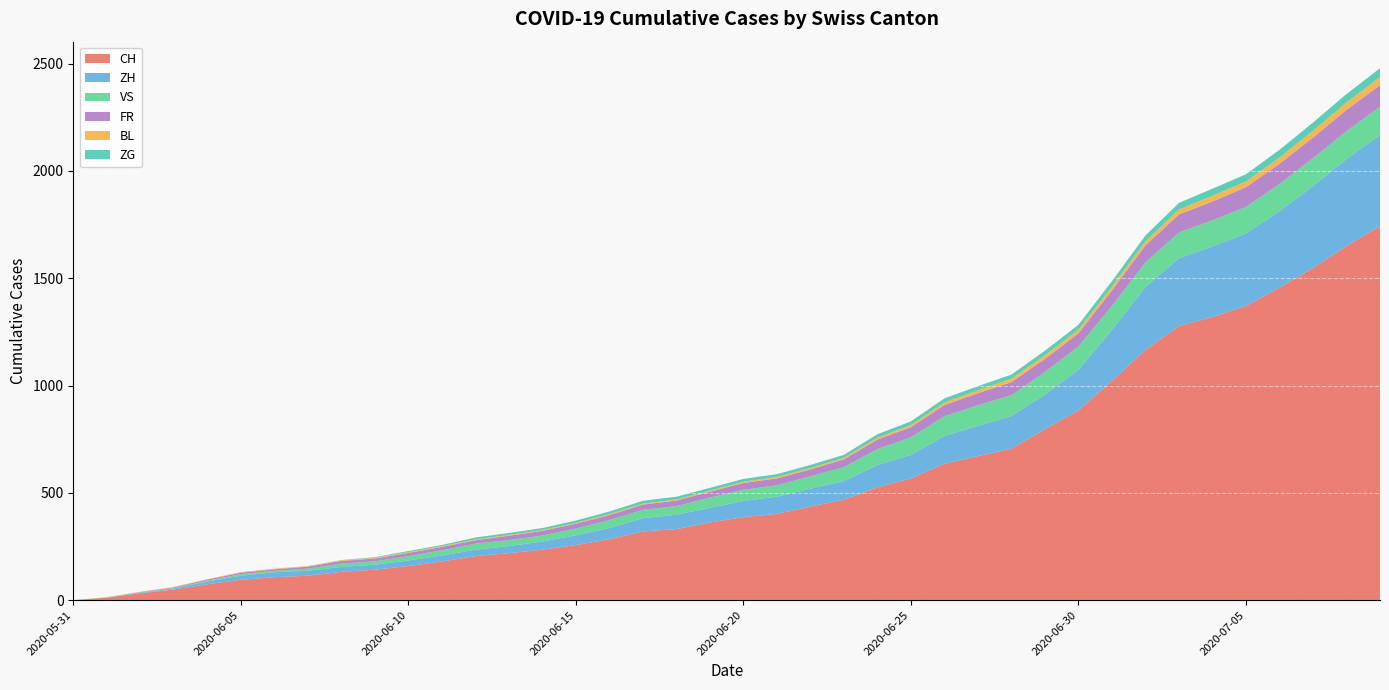

Reading left to right, what are all the values shown in this chart?

CH: 2020-05-31=0	2020-06-01=12	2020-06-02=32	2020-06-03=50	2020-06-04=74	2020-06-05=95	2020-06-06=107	2020-06-07=114	2020-06-08=132	2020-06-09=142	2020-06-10=159	2020-06-11=180	2020-06-12=205	2020-06-13=219	2020-06-14=235	2020-06-15=257	2020-06-16=284	2020-06-17=320	2020-06-18=331	2020-06-19=362	2020-06-20=387	2020-06-21=402	2020-06-22=436	2020-06-23=468	2020-06-24=526	2020-06-25=567	2020-06-26=636	2020-06-27=671	2020-06-28=706	2020-06-29=797	2020-06-30=884	2020-07-01=1022	2020-07-02=1166	2020-07-03=1277	2020-07-04=1319	2020-07-05=1371	2020-07-06=1456	2020-07-07=1547	2020-07-08=1650	2020-07-09=1743
ZH: 2020-05-31=0	2020-06-01=0	2020-06-02=2	2020-06-03=5	2020-06-04=13	2020-06-05=19	2020-06-06=23	2020-06-07=23	2020-06-08=23	2020-06-09=23	2020-06-10=26	2020-06-11=28	2020-06-12=30	2020-06-13=33	2020-06-14=38	2020-06-15=45	2020-06-16=52	2020-06-17=62	2020-06-18=67	2020-06-19=68	2020-06-20=75	2020-06-21=80	2020-06-22=83	2020-06-23=87	2020-06-24=103	2020-06-25=110	2020-06-26=129	2020-06-27=141	2020-06-28=152	2020-06-29=161	2020-06-30=189	2020-07-01=237	2020-07-02=293	2020-07-03=316	2020-07-04=329	2020-07-05=337	2020-07-06=356	2020-07-07=382	2020-07-08=405	2020-07-09=424
VS: 2020-05-31=0	2020-06-01=1	2020-06-02=2	2020-06-03=2	2020-06-04=4	2020-06-05=7	2020-06-06=7	2020-06-07=10	2020-06-08=15	2020-06-09=16	2020-06-10=20	2020-06-11=24	2020-06-12=28	2020-06-13=28	2020-06-14=28	2020-06-15=32	2020-06-16=37	2020-06-17=39	2020-06-18=40	2020-06-19=48	2020-06-20=52	2020-06-21=53	2020-06-22=58	2020-06-23=65	2020-06-24=75	2020-06-25=82	2020-06-26=92	2020-06-27=96	2020-06-28=97	2020-06-29=105	2020-06-30=109	2020-07-01=112	2020-07-02=115	2020-07-03=120	2020-07-04=122	2020-07-05=124	2020-07-06=127	2020-07-07=130	2020-07-08=130	2020-07-09=132
FR: 2020-05-31=0	2020-06-01=0	2020-06-02=2	2020-06-03=3	2020-06-04=5	2020-06-05=7	2020-06-06=7	2020-06-07=9	2020-06-08=13	2020-06-09=13	2020-06-10=15	2020-06-11=16	2020-06-12=16	2020-06-13=20	2020-06-14=22	2020-06-15=22	2020-06-16=23	2020-06-17=24	2020-06-18=26	2020-06-19=27	2020-06-20=32	2020-06-21=32	2020-06-22=32	2020-06-23=36	2020-06-24=44	2020-06-25=47	2020-06-26=52	2020-06-27=56	2020-06-28=61	2020-06-29=61	2020-06-30=61	2020-07-01=72	2020-07-02=79	2020-07-03=84	2020-07-04=87	2020-07-05=92	2020-07-06=94	2020-07-07=96	2020-07-08=99	2020-07-09=100
BL: 2020-05-31=0	2020-06-01=1	2020-06-02=1	2020-06-03=2	2020-06-04=2	2020-06-05=3	2020-06-06=3	2020-06-07=3	2020-06-08=3	2020-06-09=3	2020-06-10=4	2020-06-11=4	2020-06-12=4	2020-06-13=4	2020-06-14=4	2020-06-15=4	2020-06-16=5	2020-06-17=5	2020-06-18=5	2020-06-19=5	2020-06-20=6	2020-06-21=7	2020-06-22=7	2020-06-23=7	2020-06-24=9	2020-06-25=10	2020-06-26=12	2020-06-27=14	2020-06-28=16	2020-06-29=17	2020-06-30=17	2020-07-01=18	2020-07-02=19	2020-07-03=23	2020-07-04=27	2020-07-05=27	2020-07-06=29	2020-07-07=32	2020-07-08=35	2020-07-09=38
ZG: 2020-05-31=0	2020-06-01=0	2020-06-02=0	2020-06-03=0	2020-06-04=0	2020-06-05=0	2020-06-06=0	2020-06-07=0	2020-06-08=1	2020-06-09=3	2020-06-10=5	2020-06-11=5	2020-06-12=9	2020-06-13=9	2020-06-14=9	2020-06-15=11	2020-06-16=12	2020-06-17=13	2020-06-18=13	2020-06-19=13	2020-06-20=13	2020-06-21=13	2020-06-22=14	2020-06-23=14	2020-06-24=16	2020-06-25=17	2020-06-26=19	2020-06-27=19	2020-06-28=19	2020-06-29=21	2020-06-30=23	2020-07-01=25	2020-07-02=27	2020-07-03=31	2020-07-04=33	2020-07-05=33	2020-07-06=36	2020-07-07=38	2020-07-08=39	2020-07-09=41